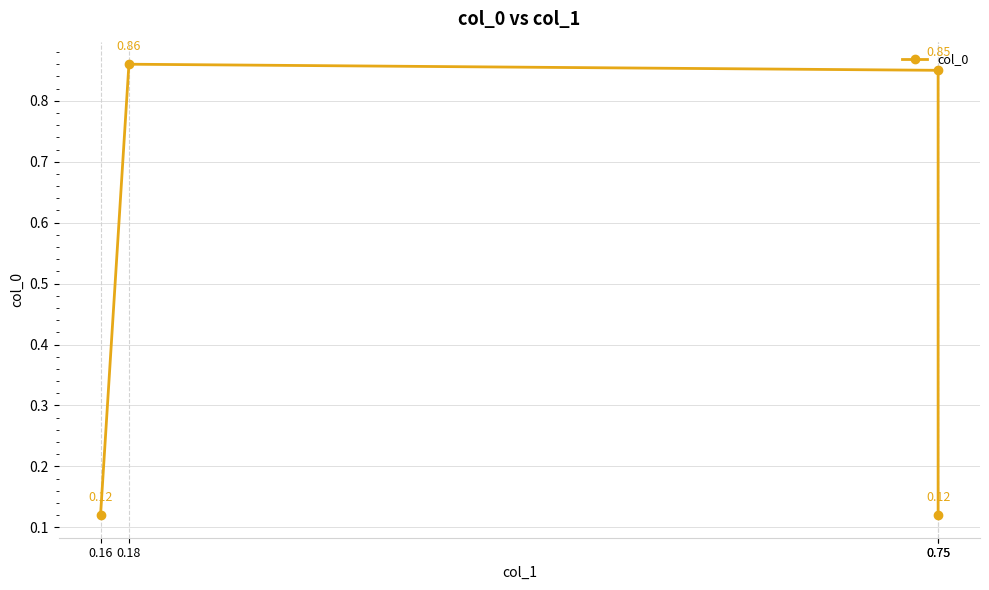

What is the value of the 3rd point from the left?

0.8